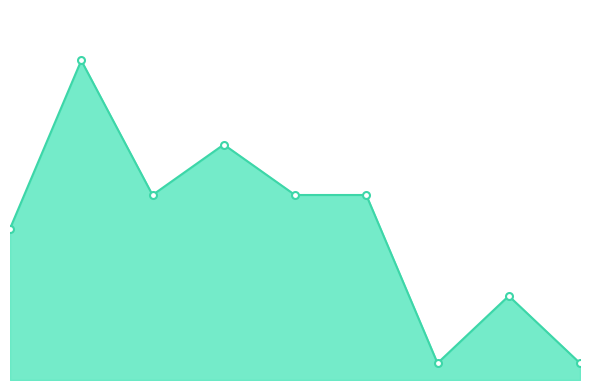

Rank the categories by value from highest to lowest.

2016, 2018, 2017, 2019, 2020, 2015, 2022, 2021, 2023